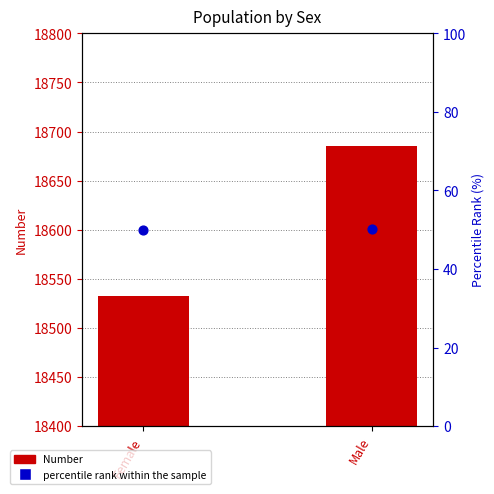

Which series contains the highest Y value?

Number